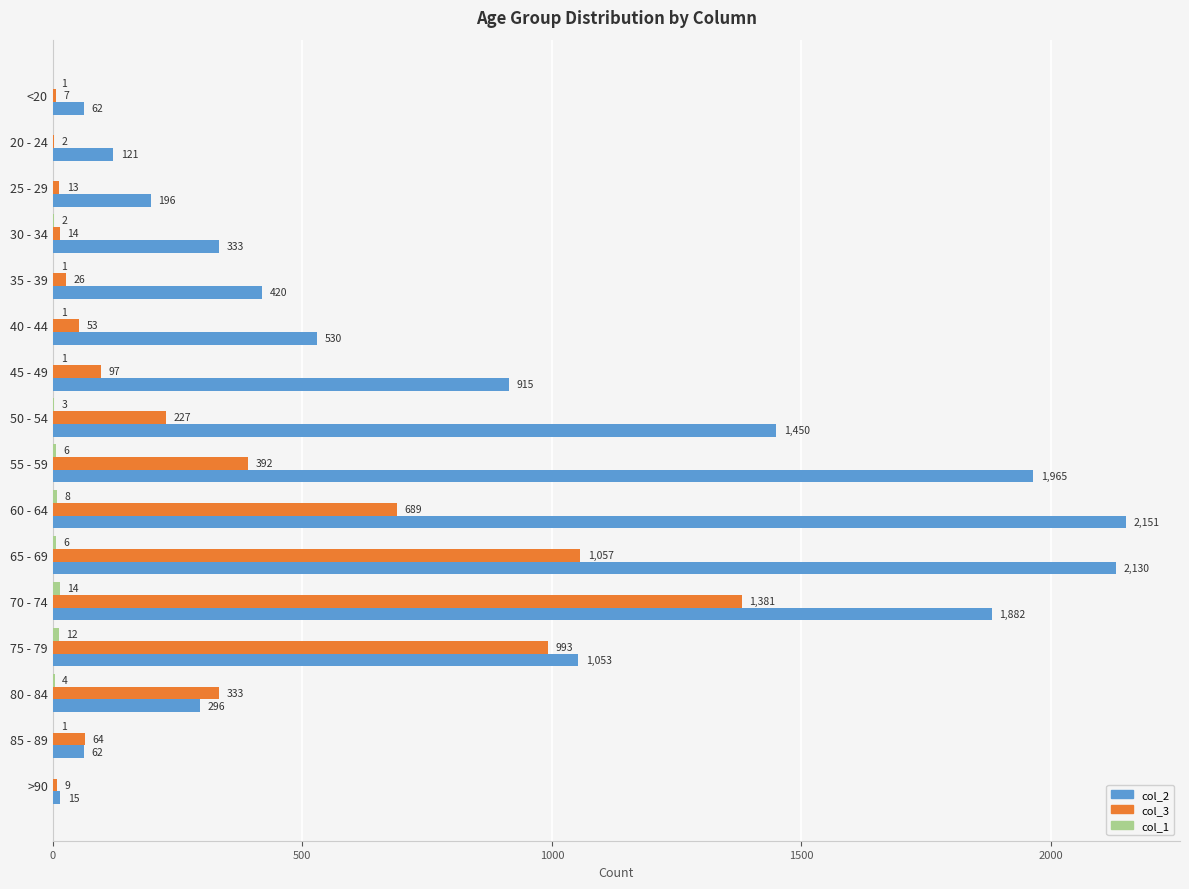

What is the total value across all series at <20?

70